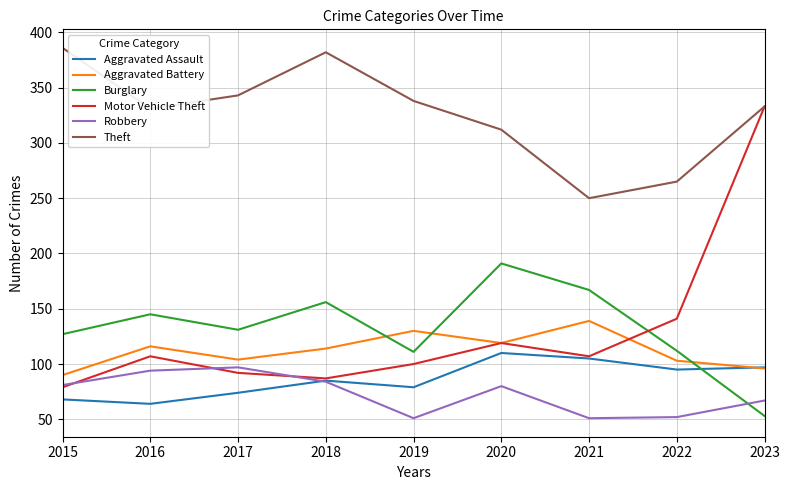

What is the minimum value for Burglary?

53